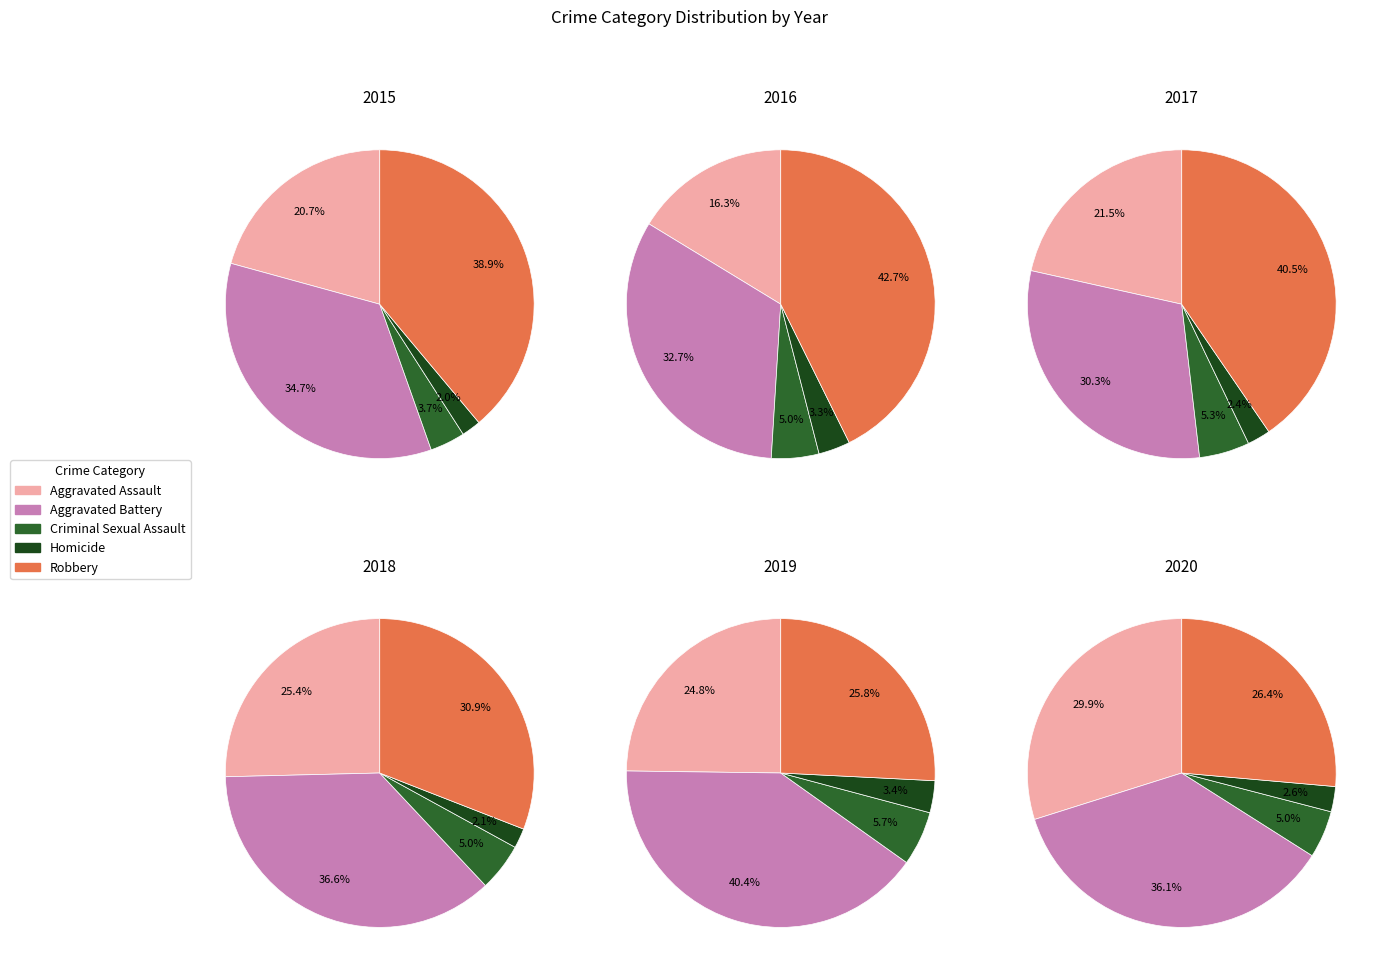

Count the number of slices in the pie.

5